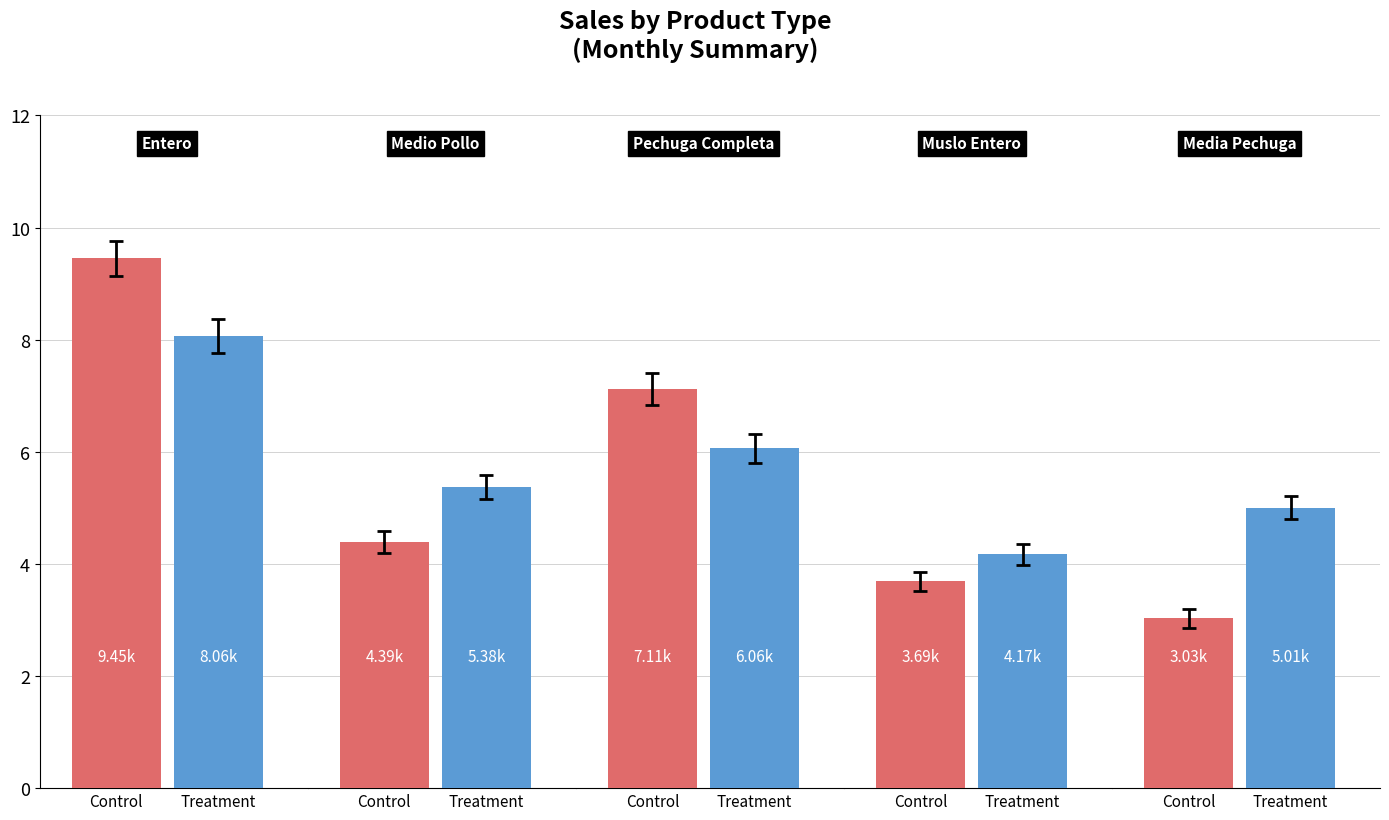

At 2, list the series in order from smallest to largest.

Treatment, Control